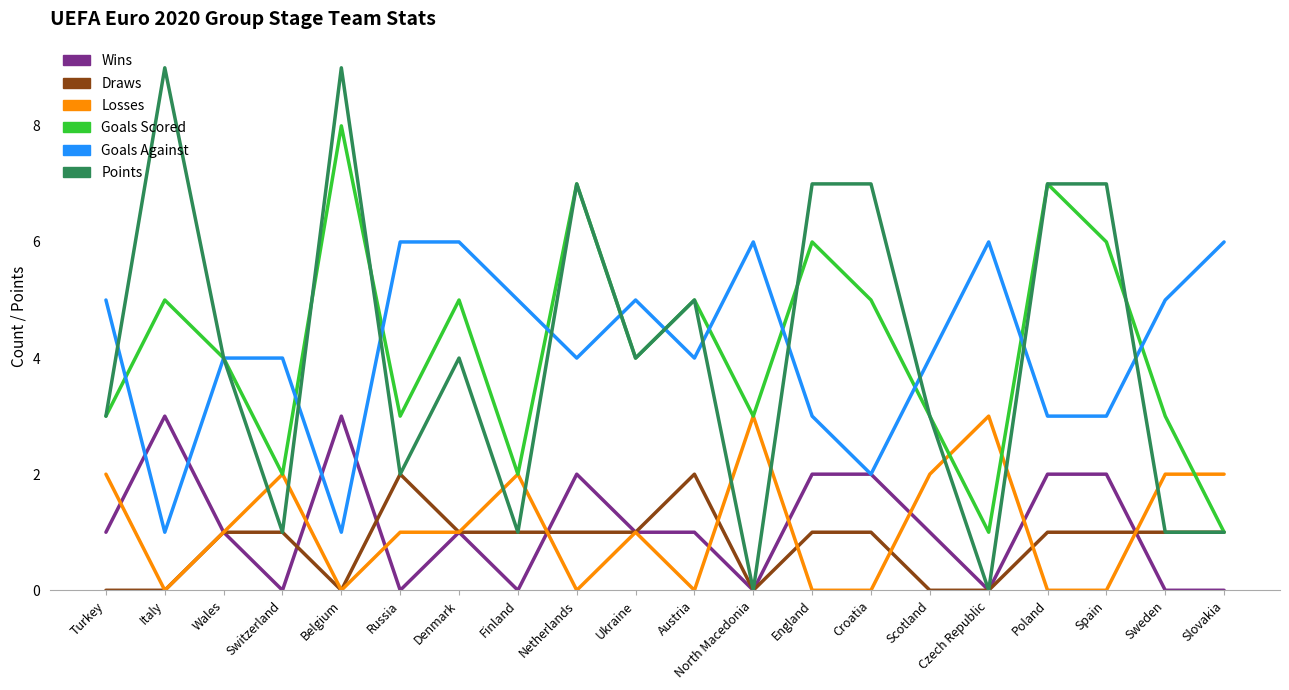

What position from the right is Denmark?

14